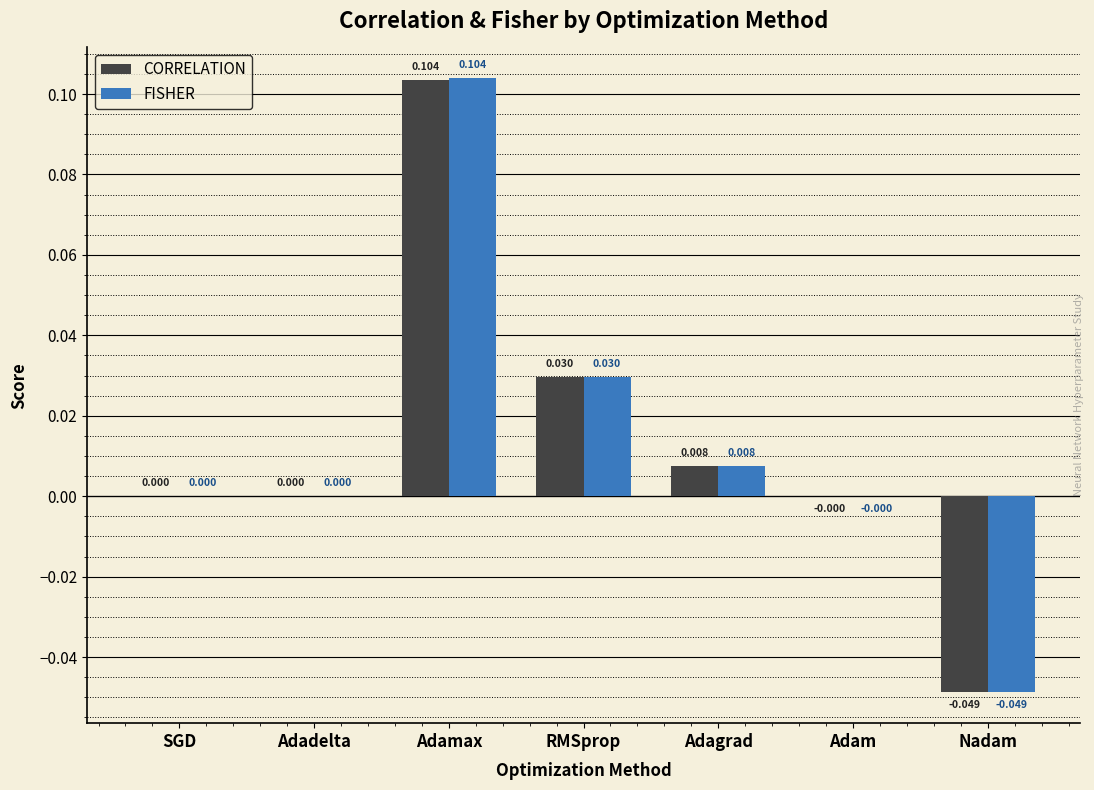

At which label does FISHER reach its peak?

Adamax